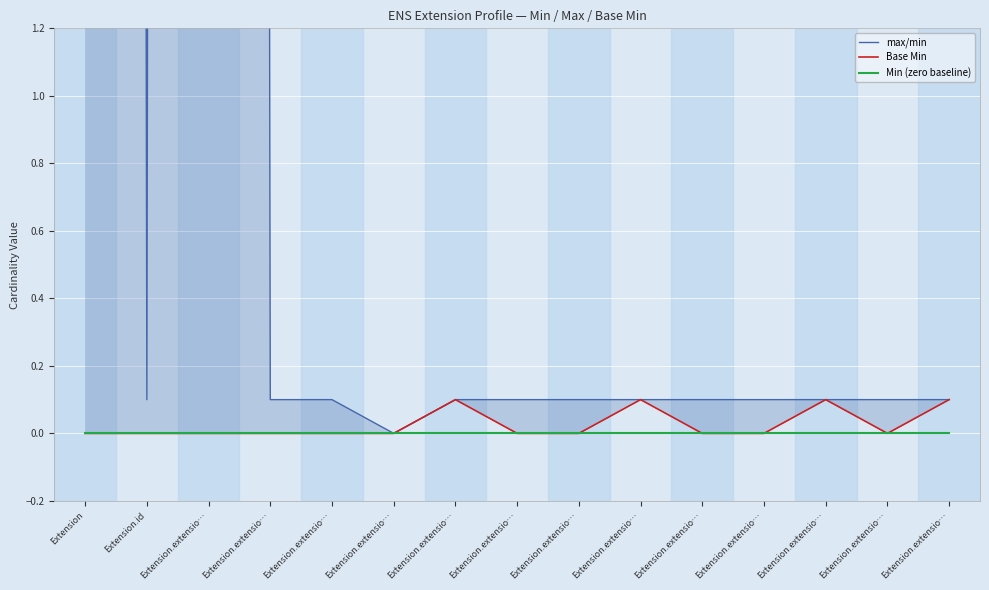

The max/min series shows 0.1 at Extension.extensio…. True or false?

True